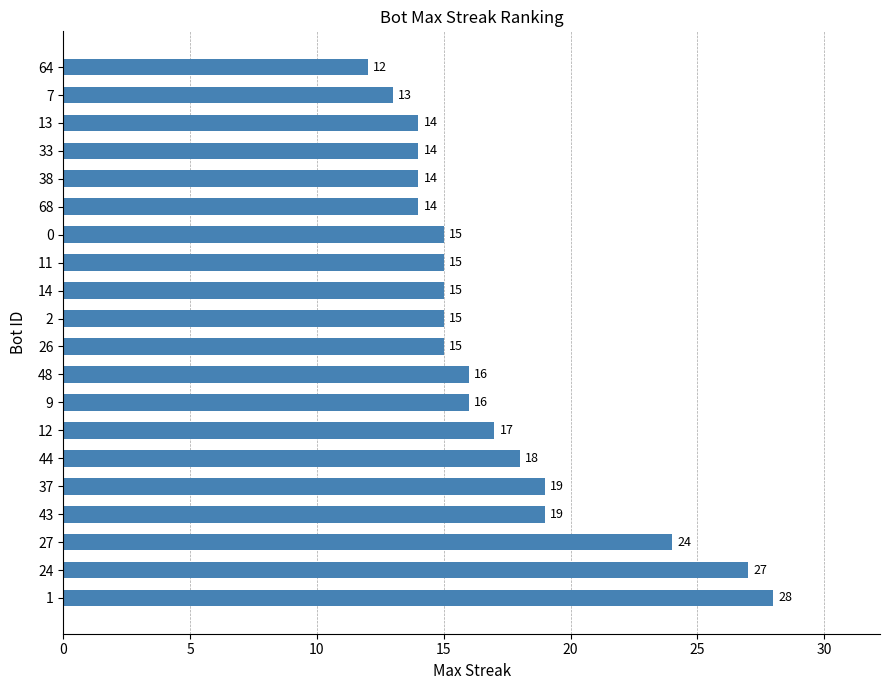

What is the average value?

17